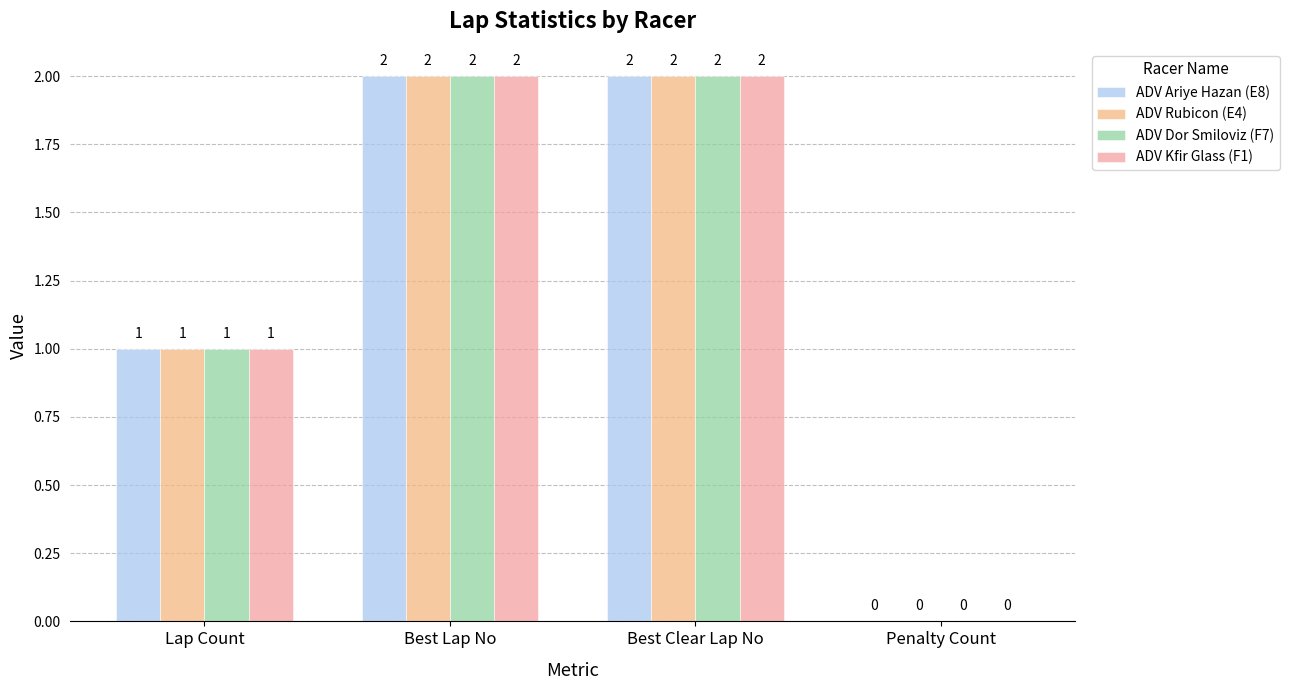

True or false: ADV Rubicon (E4) has a value of -1 at Penalty Count.

False